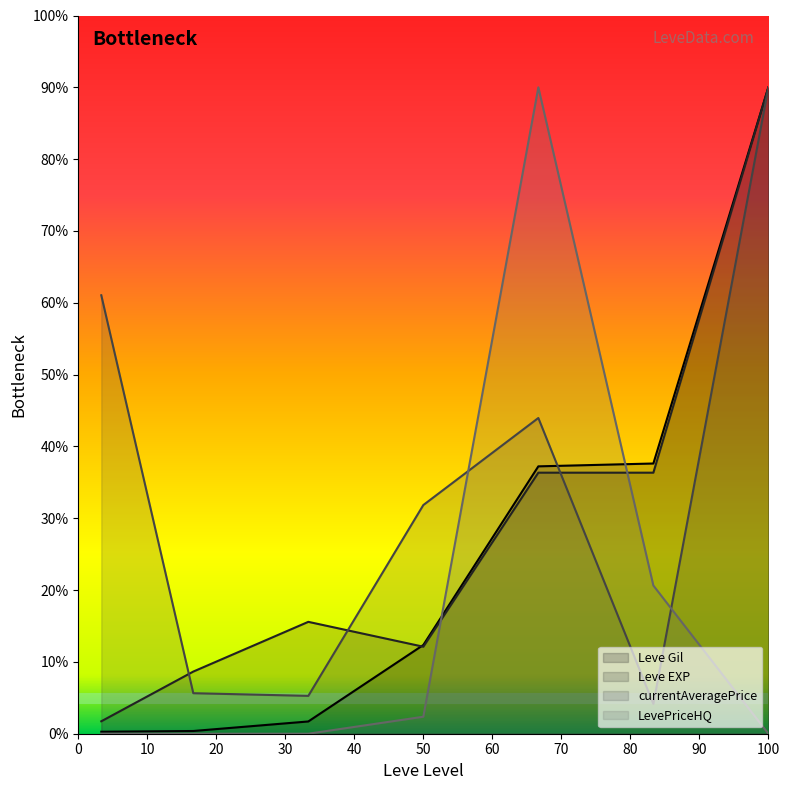

List the series in order of their overall mean, highest first.

currentAveragePrice, Leve EXP, Leve Gil, LevePriceHQ